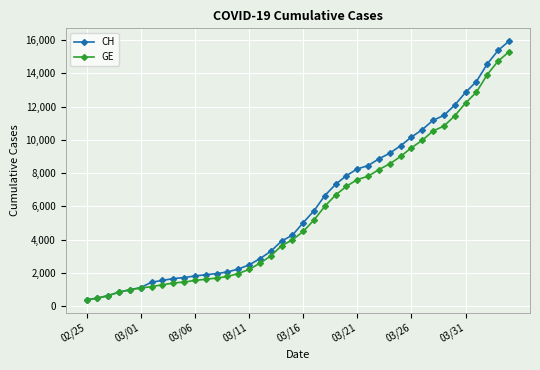

What is the maximum value for CH?

15926